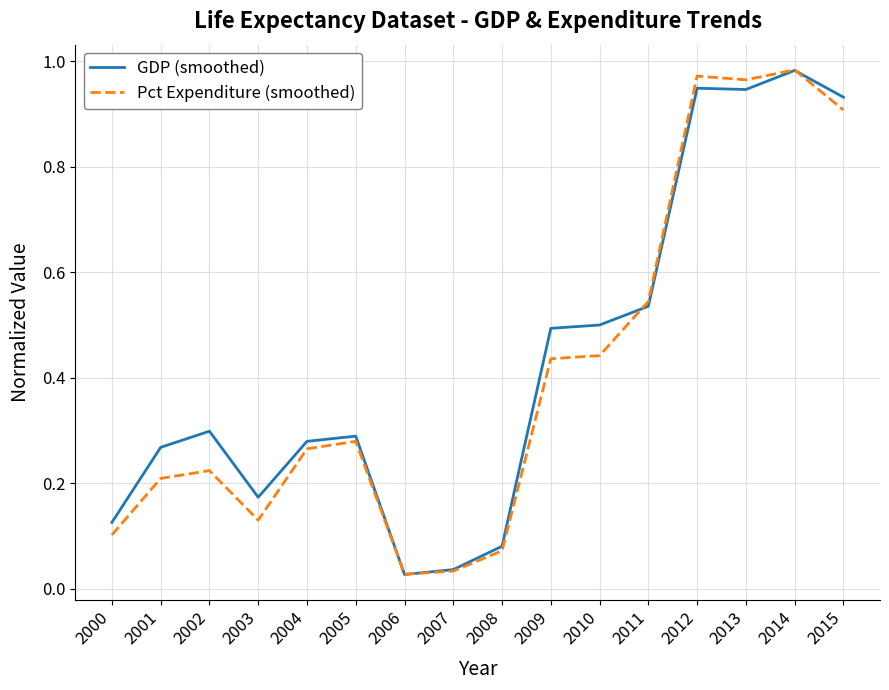

Where is the first local maximum for Pct Expenditure (smoothed)?

2002